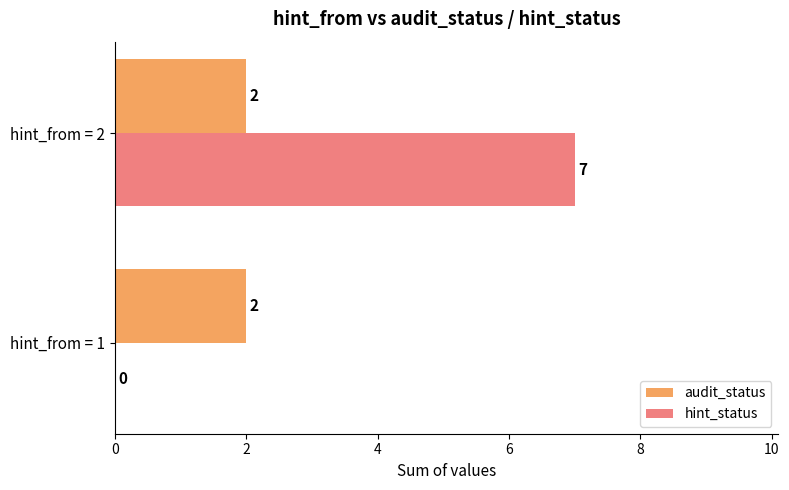

The hint_status series shows -3 at hint_from = 1. True or false?

False